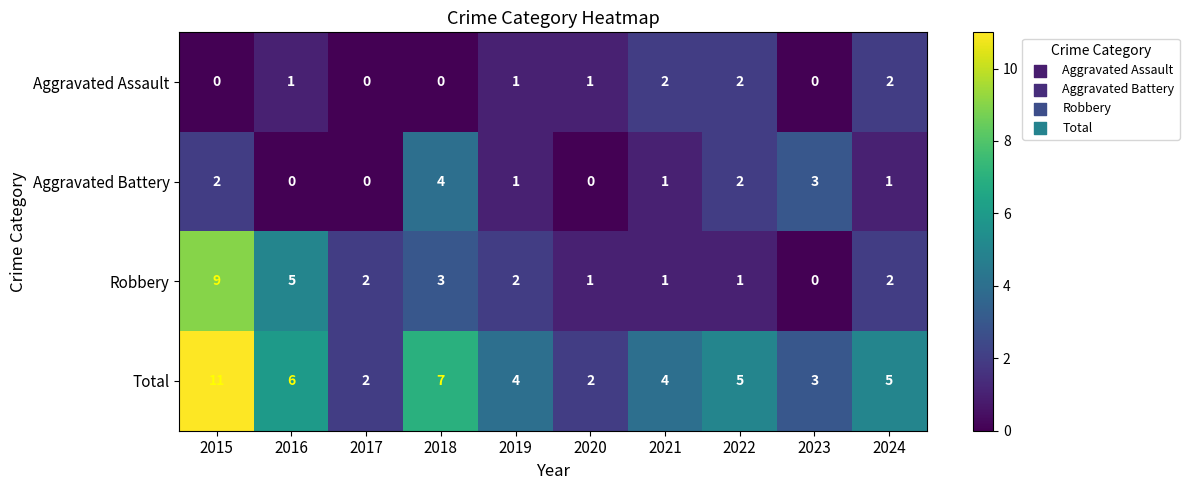

The Robbery series shows 2 at 2017. True or false?

True